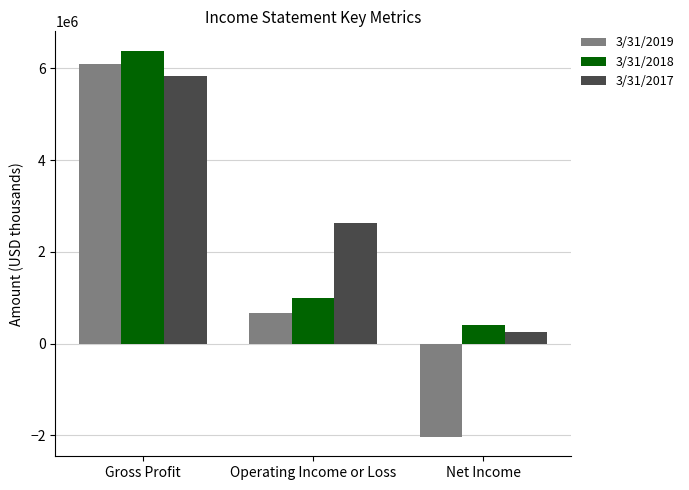

Is it true that 3/31/2018 equals 6385000 at Gross Profit?

True